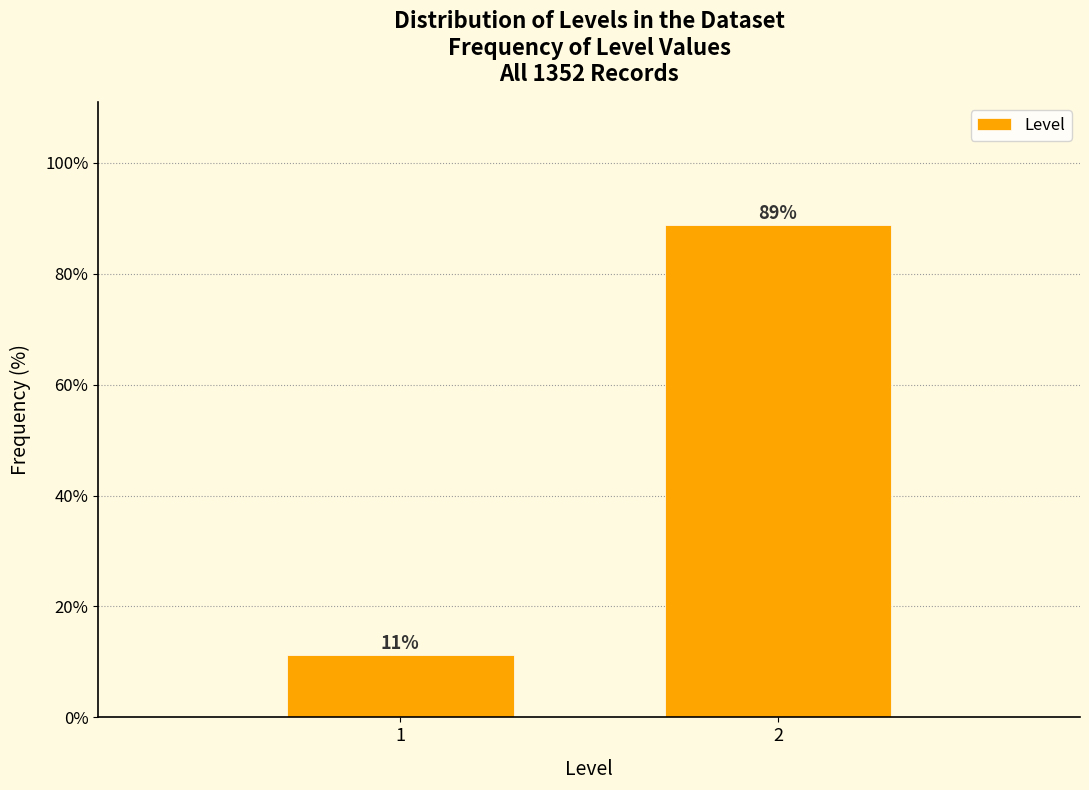

The value at 2 is 88.8. True or false?

True